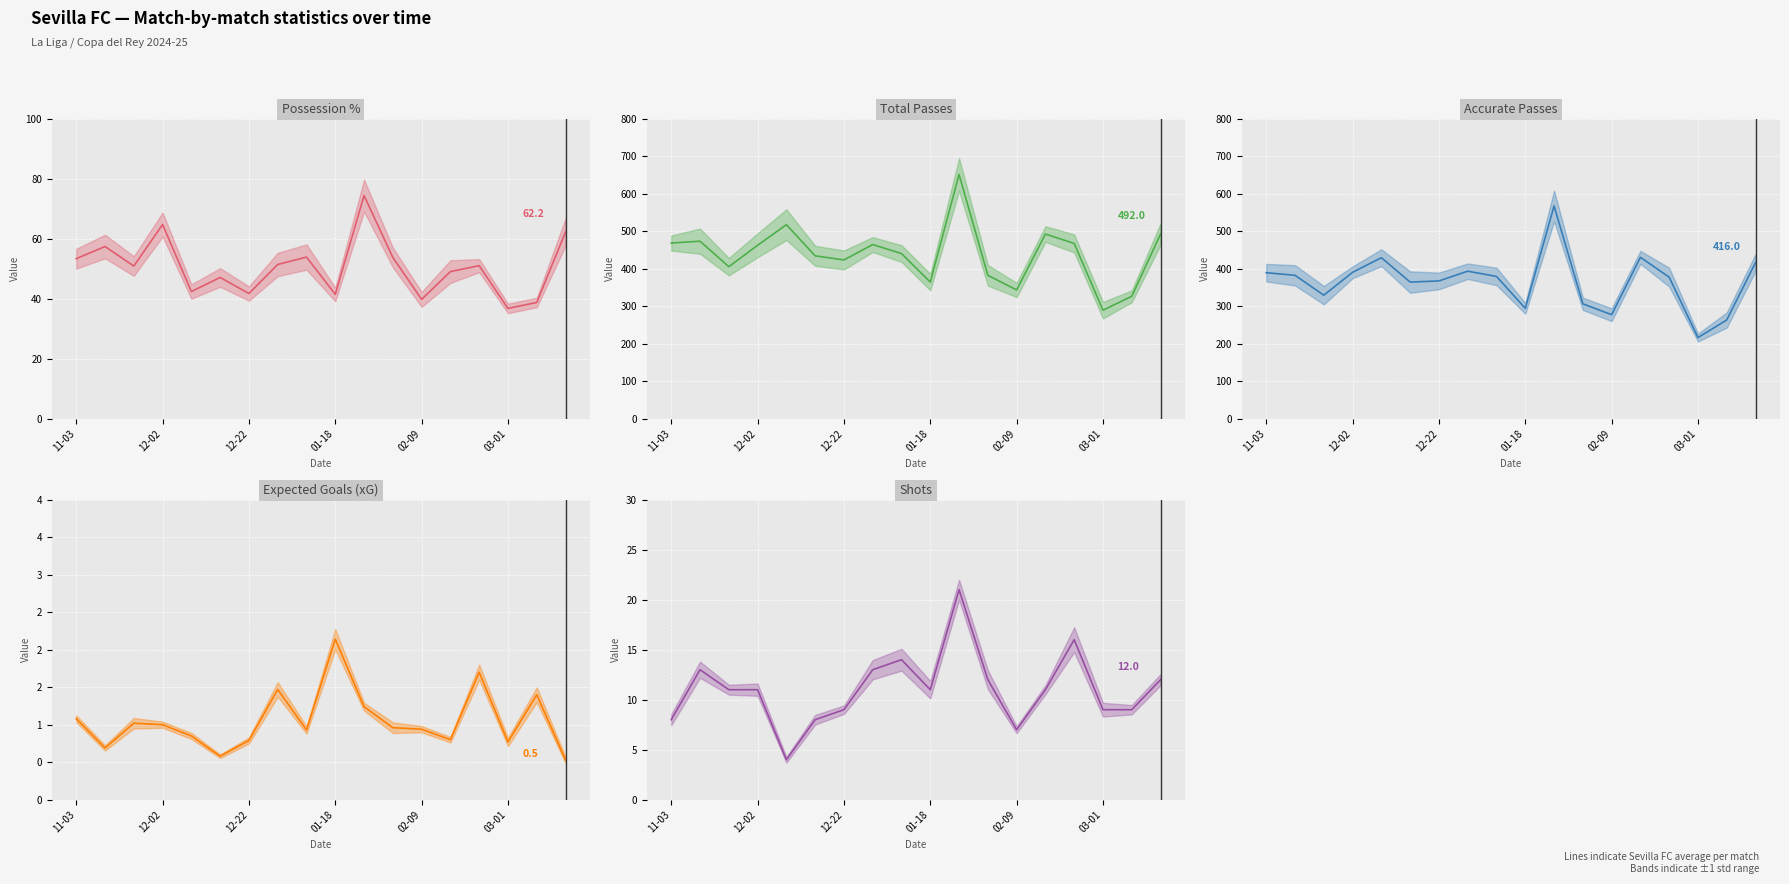

Read the Shots value at 11.

12.0